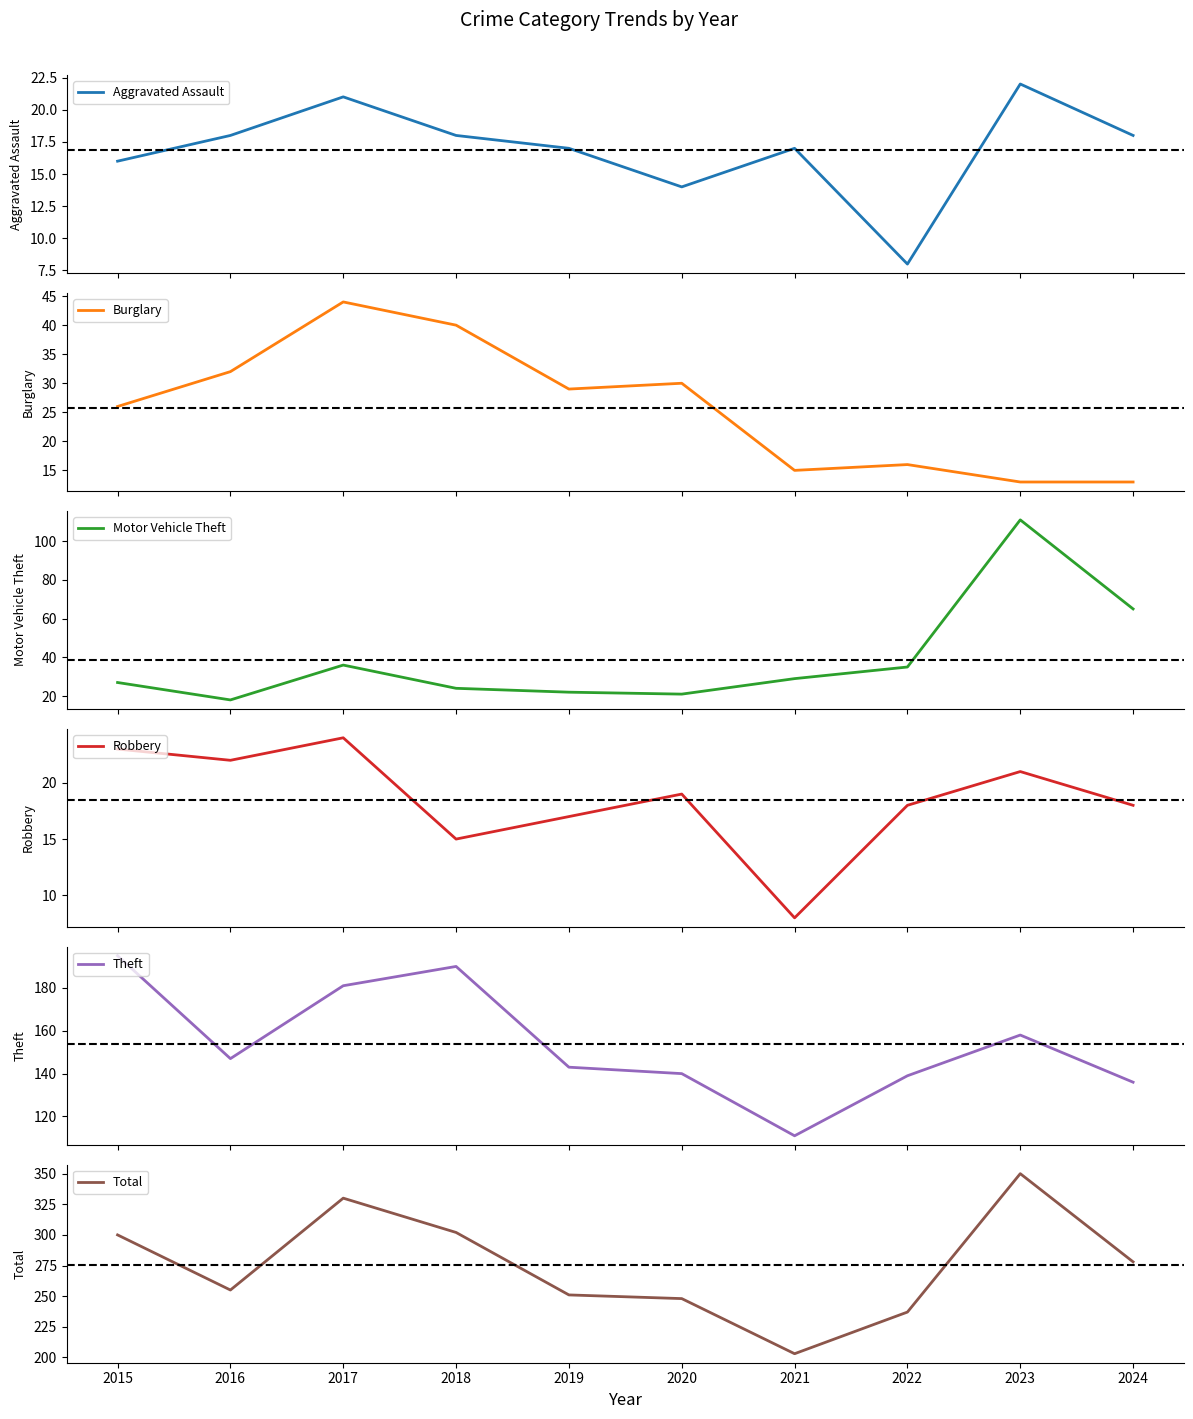

What is the sum of all Burglary values?

258